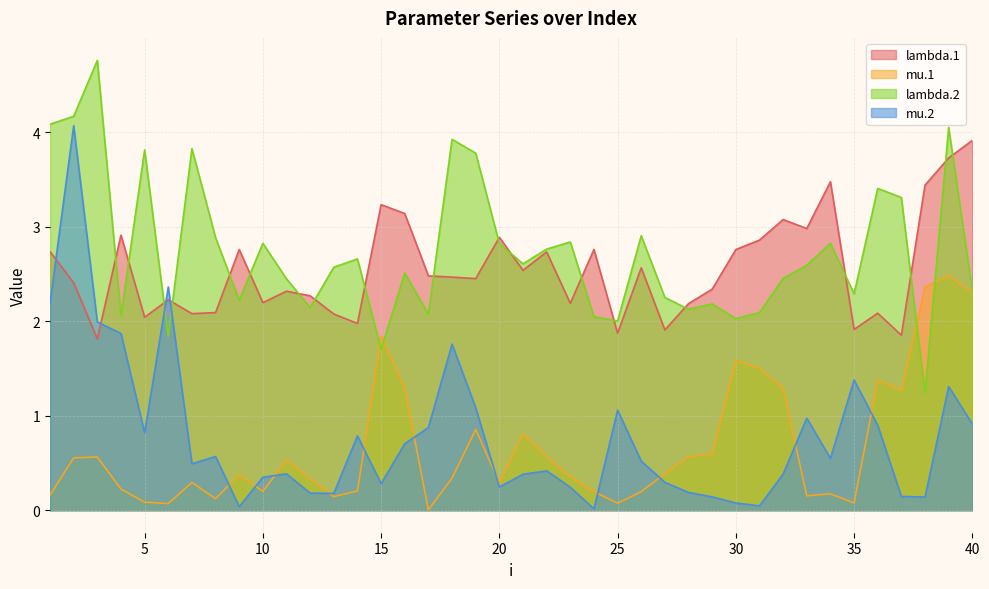

At which category does lambda.1 reach its first local peak?

4